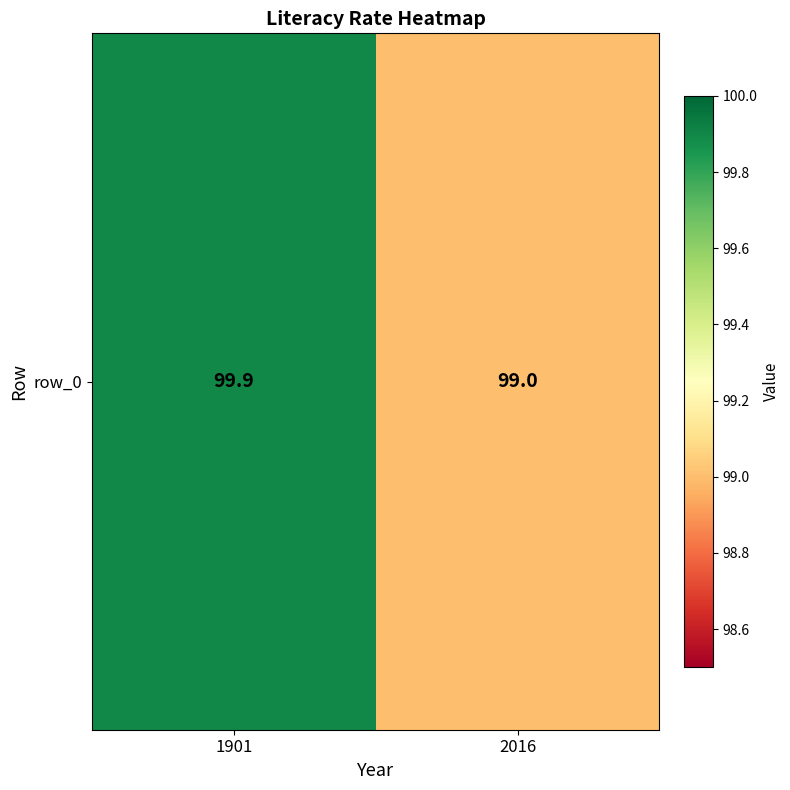

How many values are between 99 and 100?

2